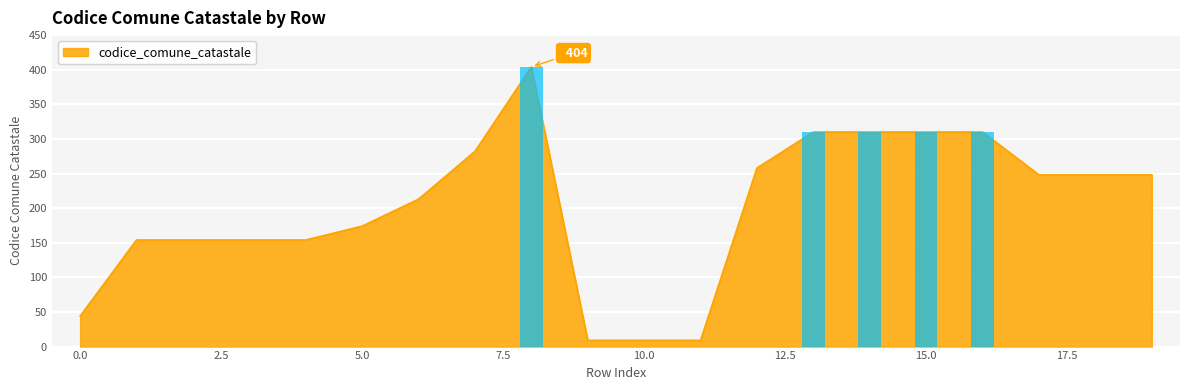

Which label corresponds to the largest value in the chart?

8